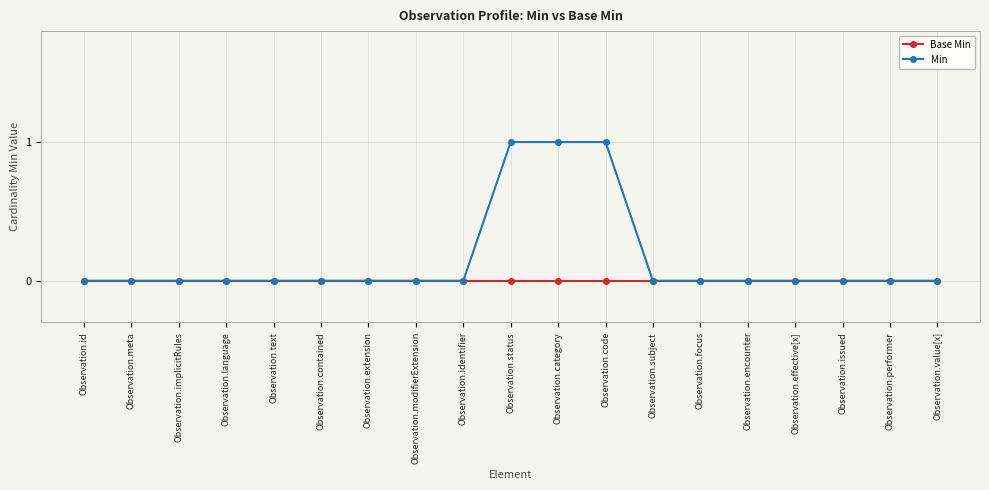

Does the chart display data point markers on the line(s)?

Yes